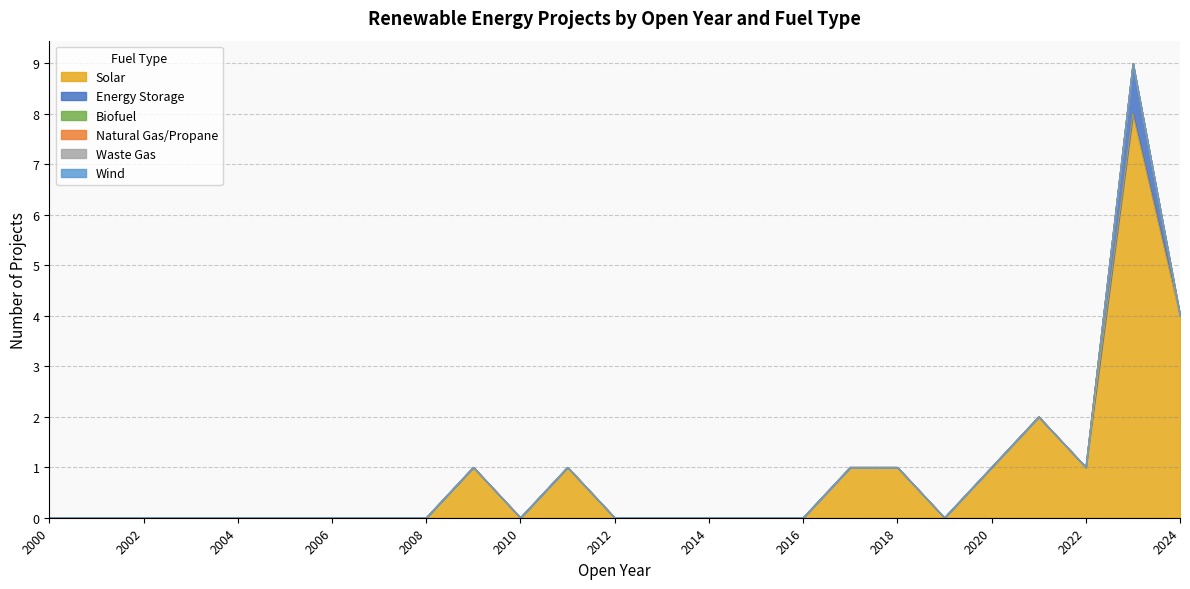

What is the maximum value for Energy Storage?

1